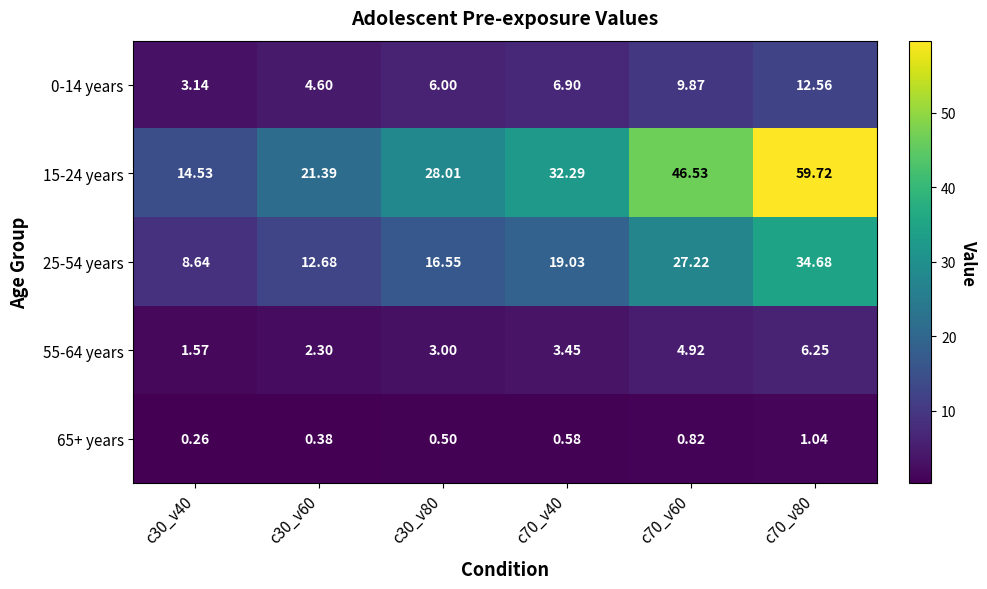

Is the value of 15-24 years at c30_v40 greater than the value of 25-54 years at c70_v80?

No